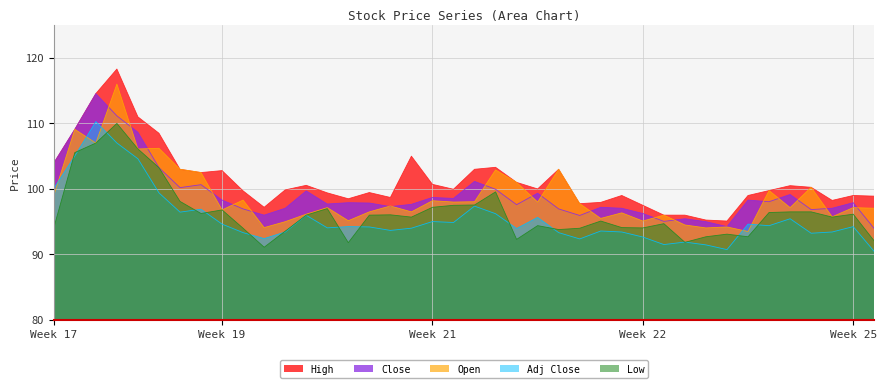

Is it true that Open equals 55.7 at 2019-04-26?

False